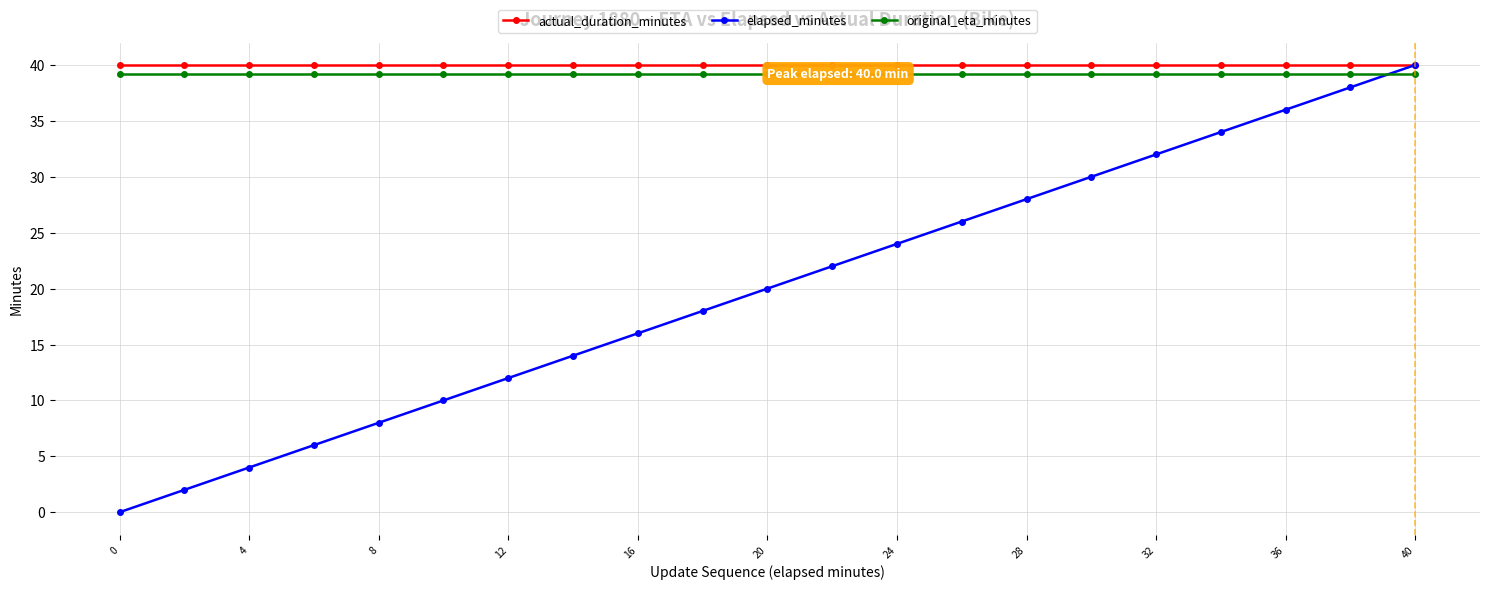

True or false: elapsed_minutes has a value of 0.0 at 0.

True